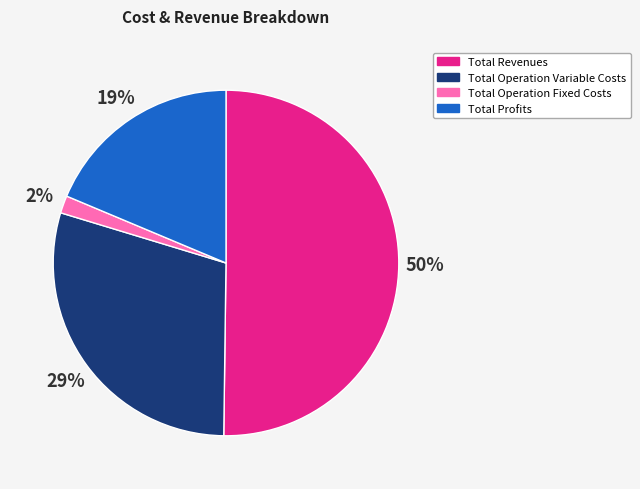

Combined, do Total Operation Variable Costs and Total Revenues account for over 50%?

Yes